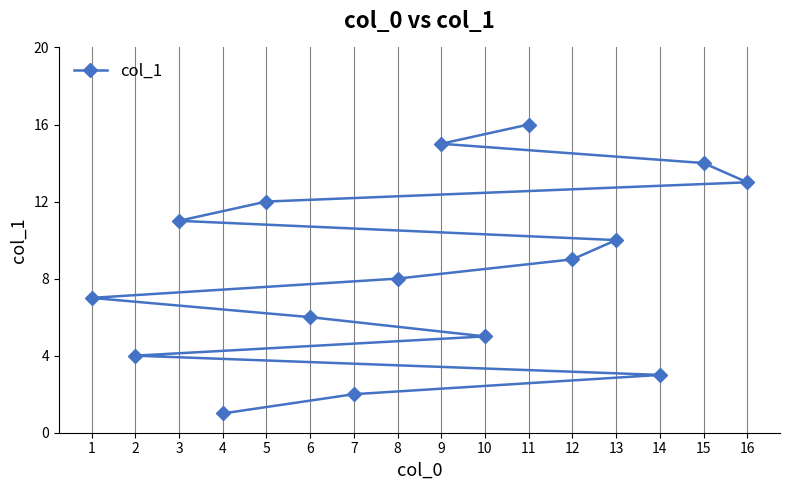

Reading left to right, what are all the values shown in this chart?

1=7	2=4	3=11	4=1	5=12	6=6	7=2	8=8	9=15	10=5	11=16	12=9	13=10	14=3	15=14	16=13